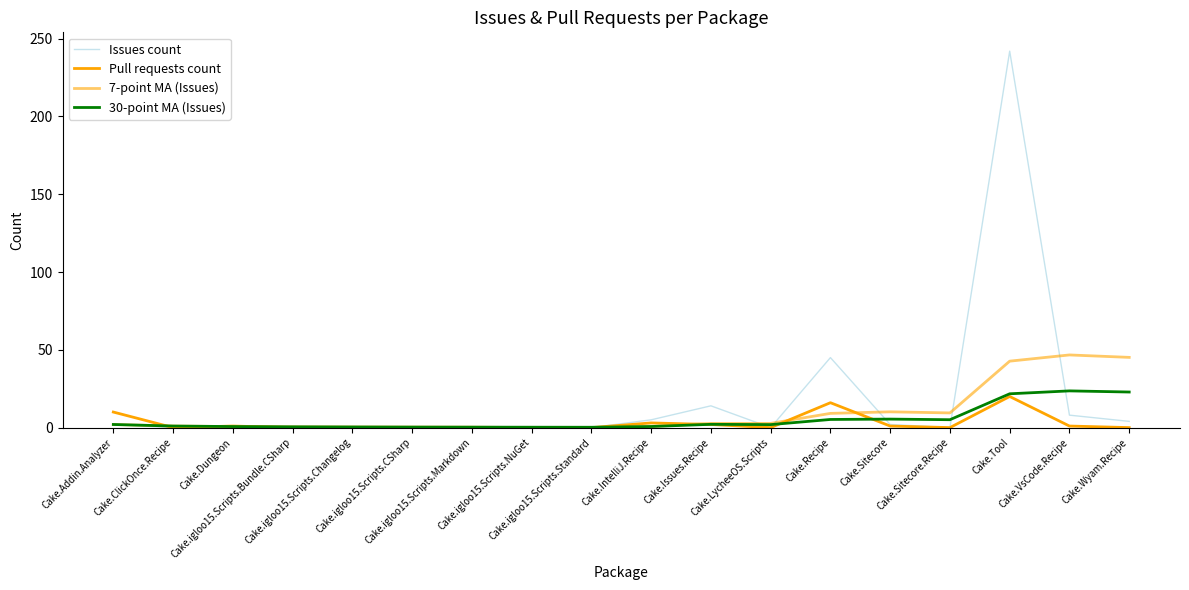

List the series in order of their peak value, lowest first.

Pull requests count, 30-point MA (Issues), 7-point MA (Issues), Issues count